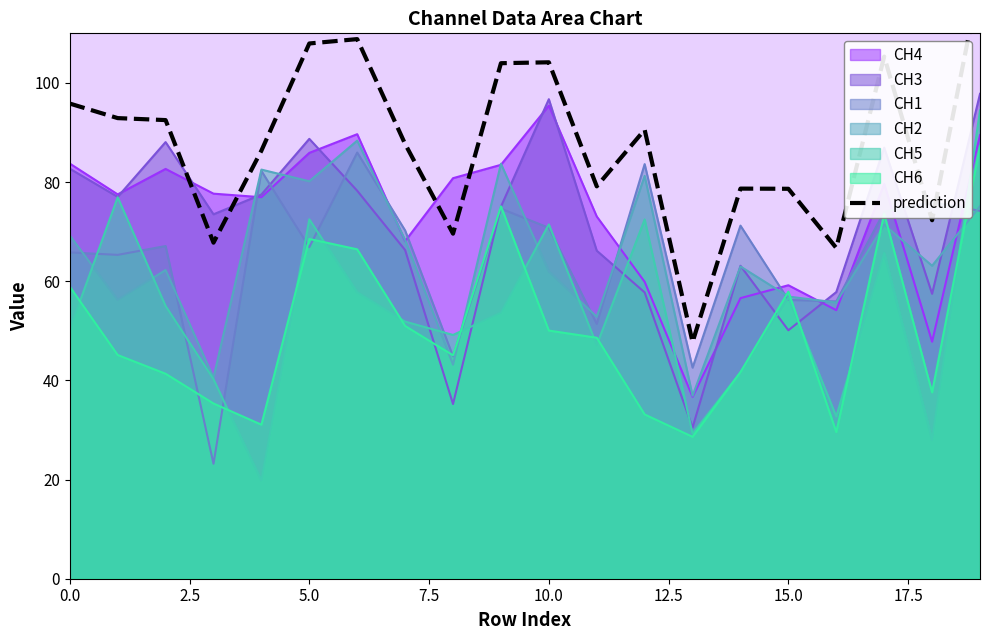

Is it true that the value at 12 is 90.6?

True